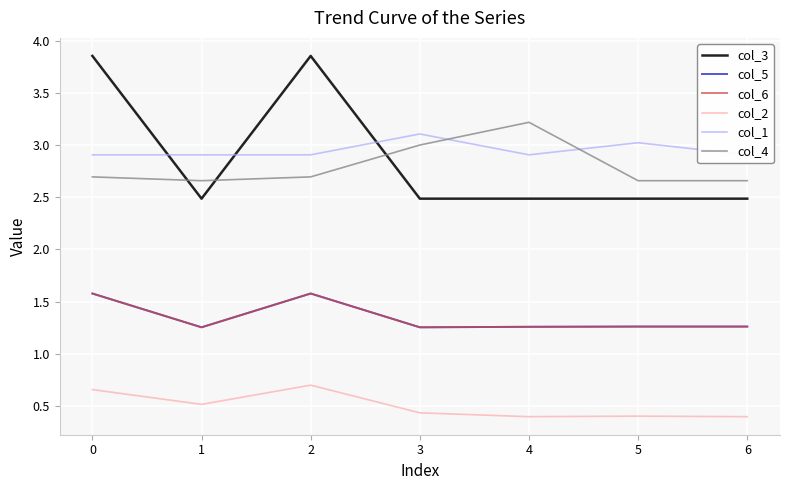

What value does the col_4 series have at 3?

3.0